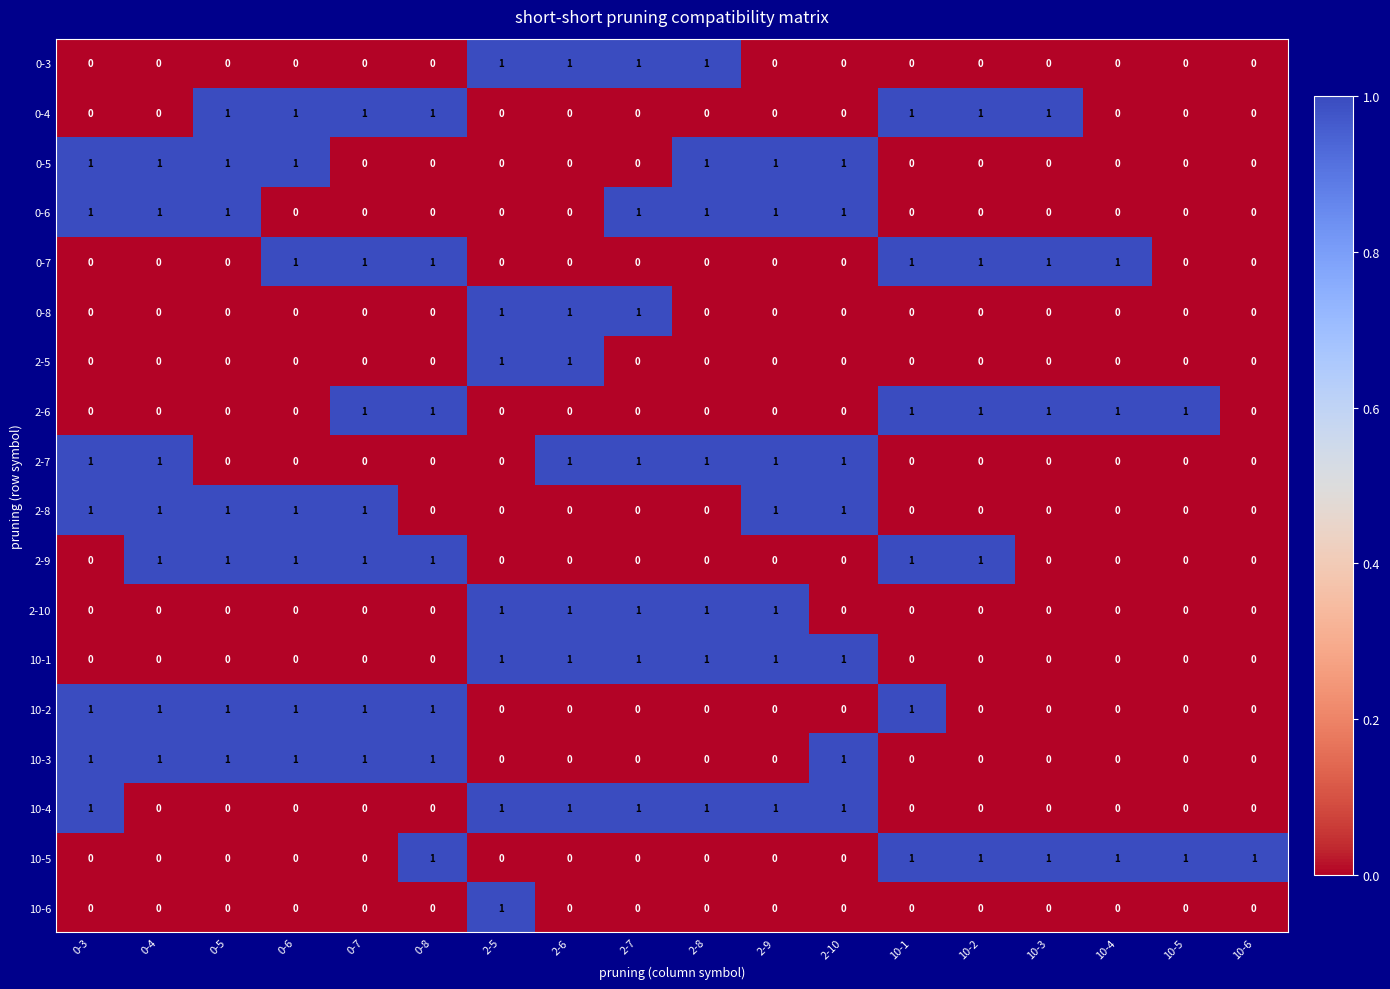

How many 10-1 values are between 0 and 1?

18